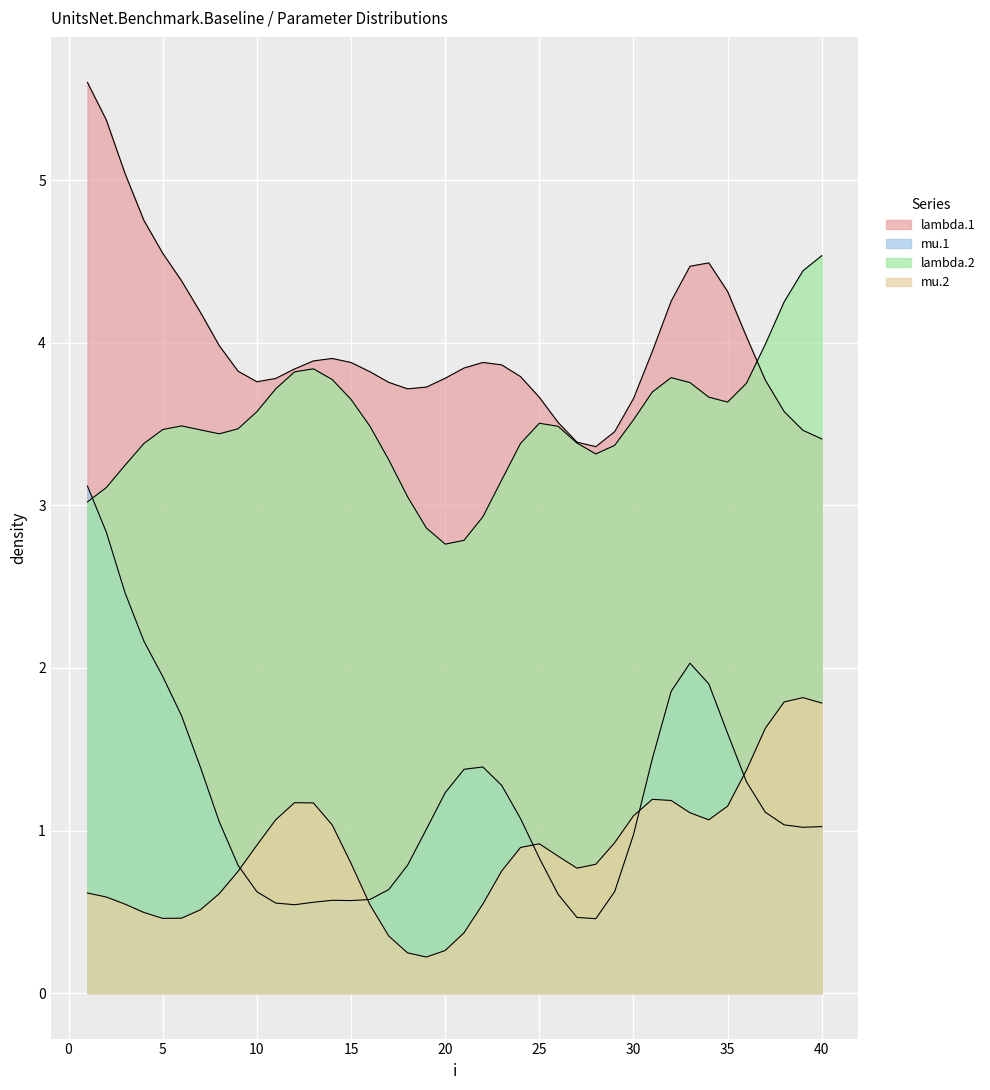

The mu.1 series shows 0.8 at 37. True or false?

False